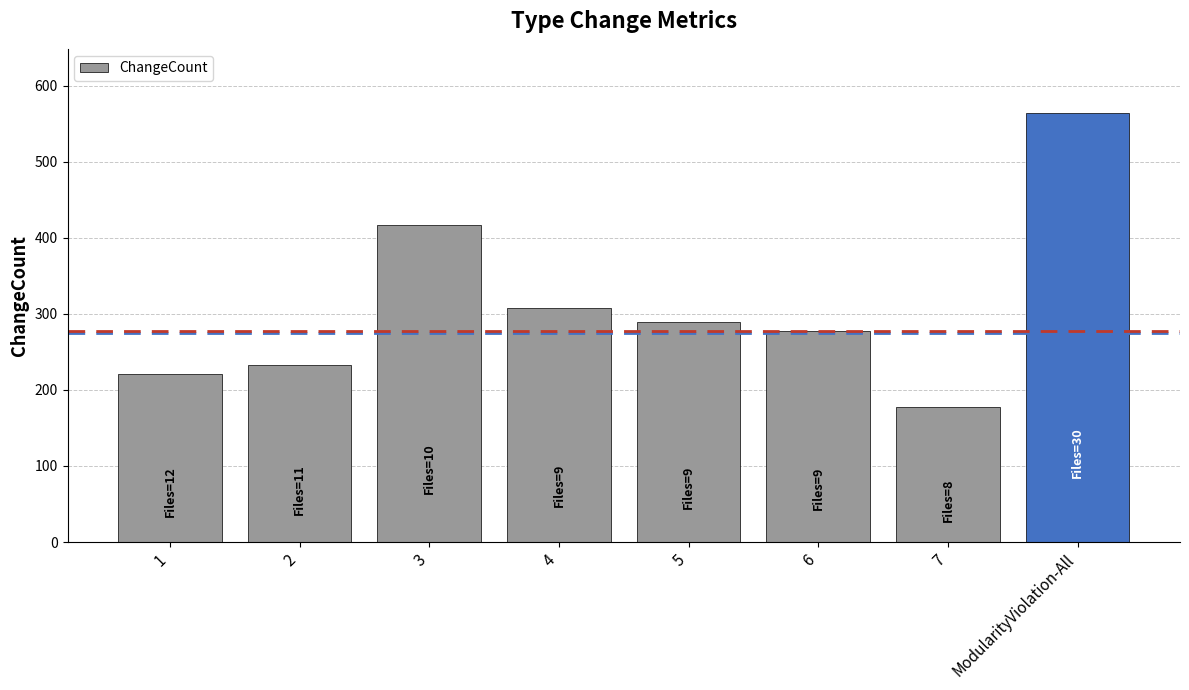

The chart shows a value of 401 at 2. True or false?

False